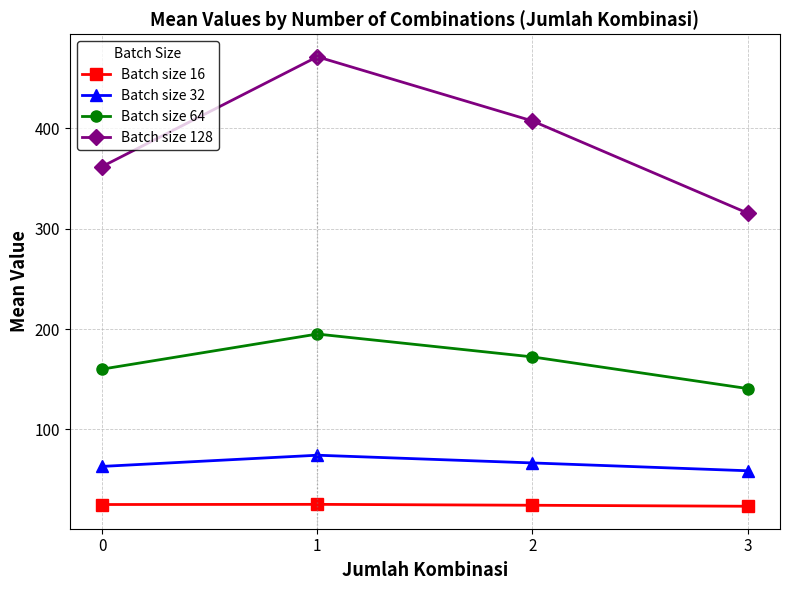

What is the sum of all Batch size 64 values?

667.8